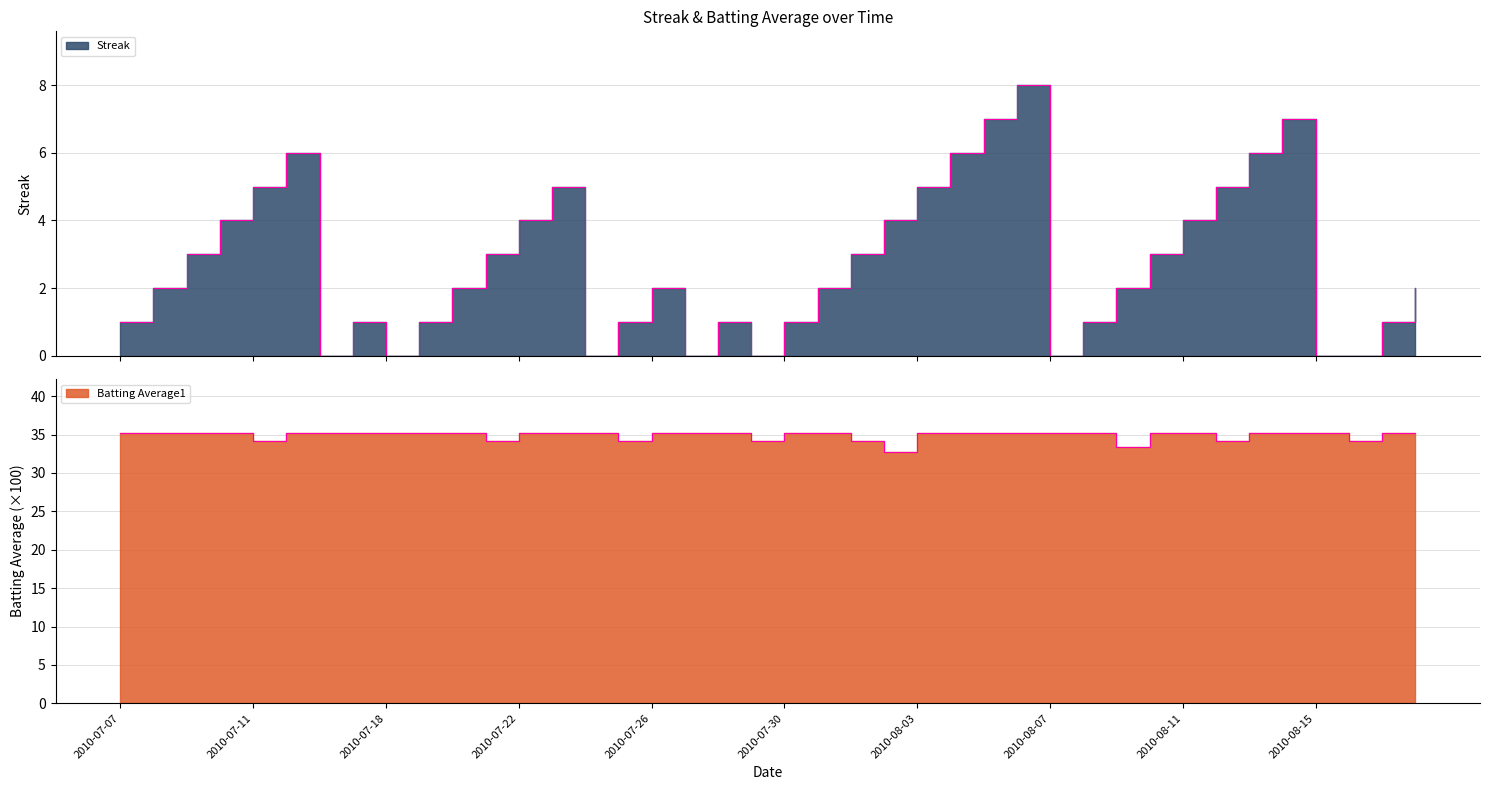

Which series has the largest range (max minus min)?

Streak